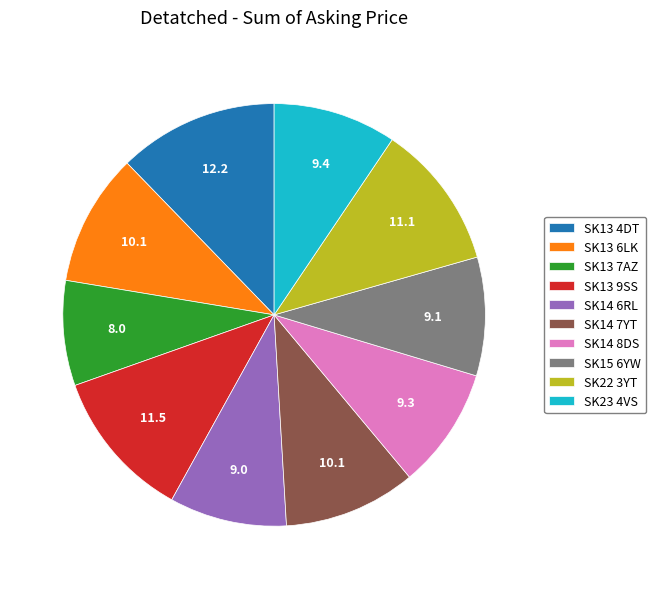

Combined, do SK22 3YT and SK14 6RL account for over 50%?

No